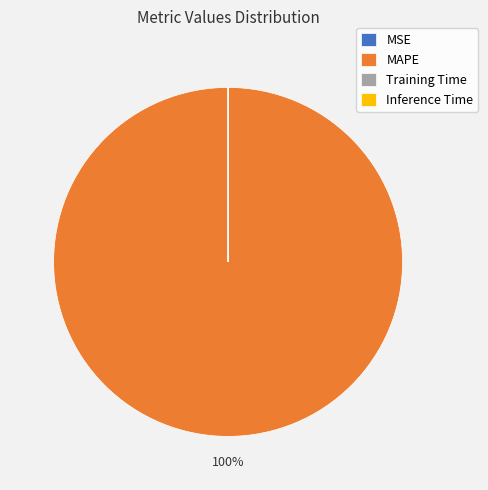

To the nearest percent, what is the average slice percentage?

25%